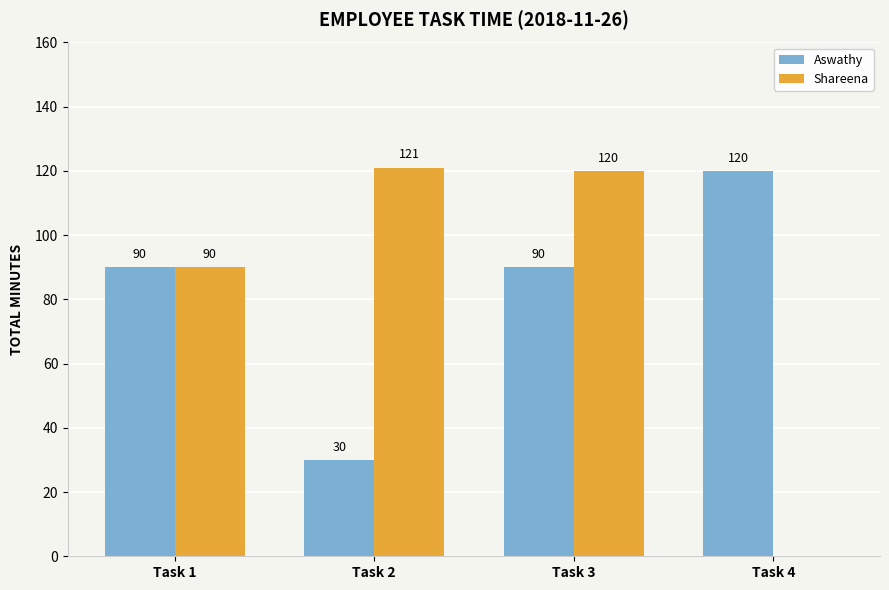

What is the total value across all series at Task 1?

180